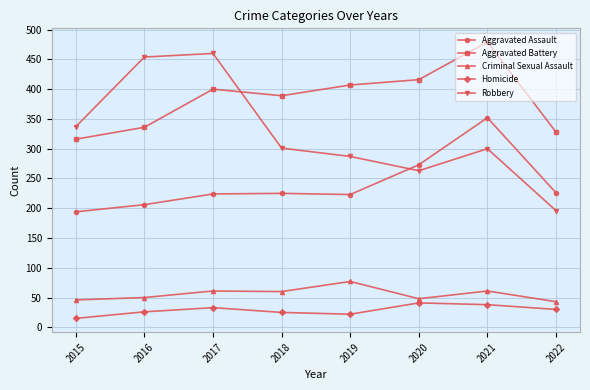

What is the difference between the highest and lowest values at 2015?

322